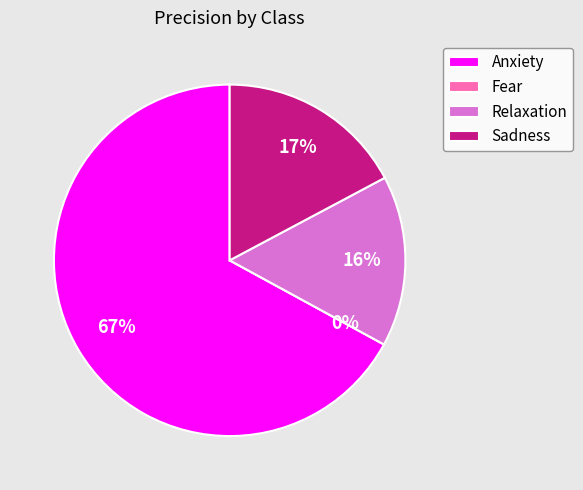

Is it true that Relaxation is 22% of the pie?

False